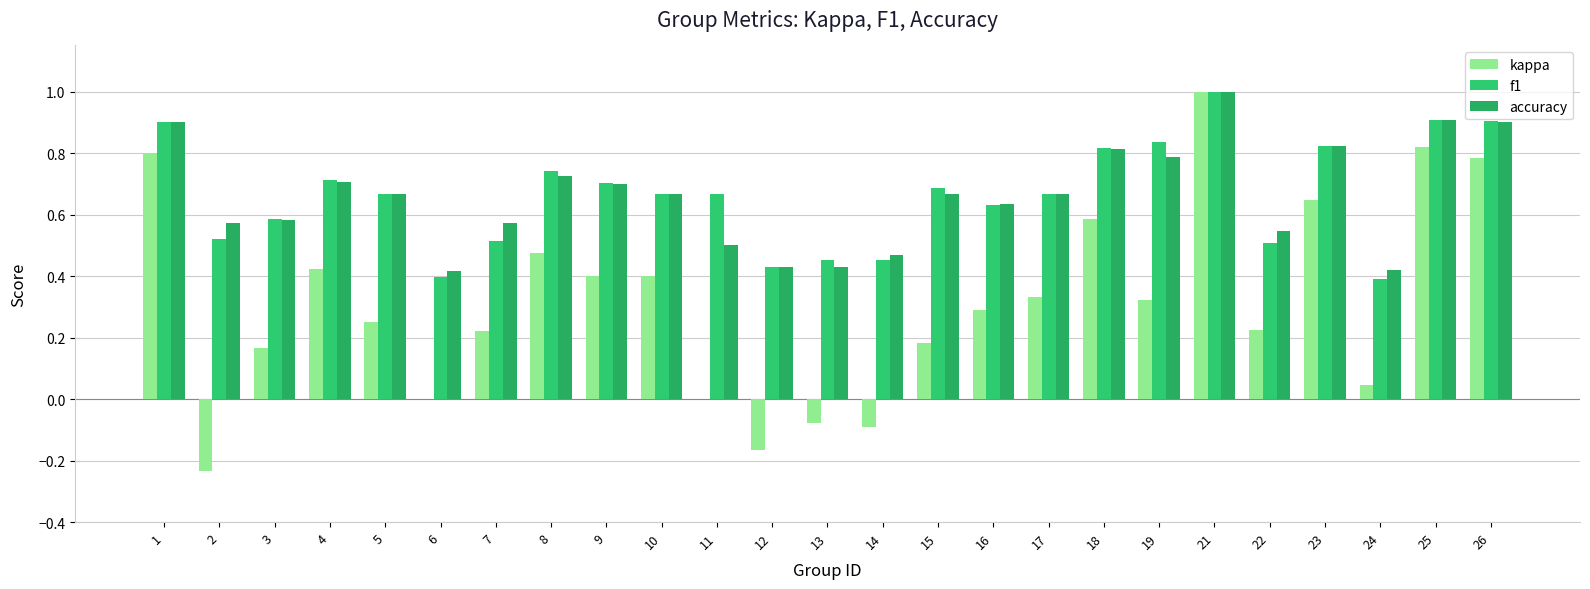

What is the sum of the accuracy values at 22 and 15?

1.2